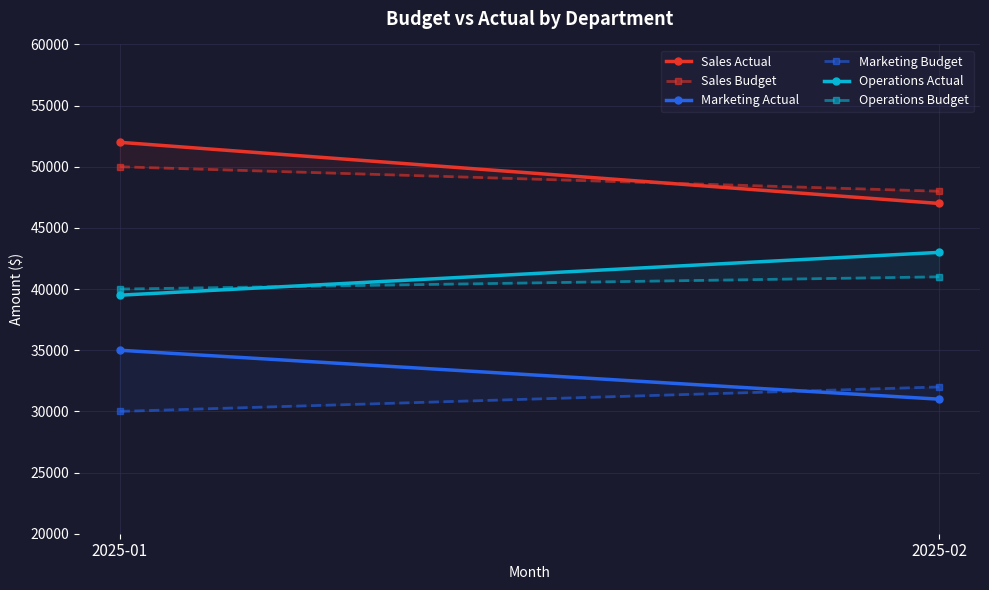

Count the number of categories in the chart.

2